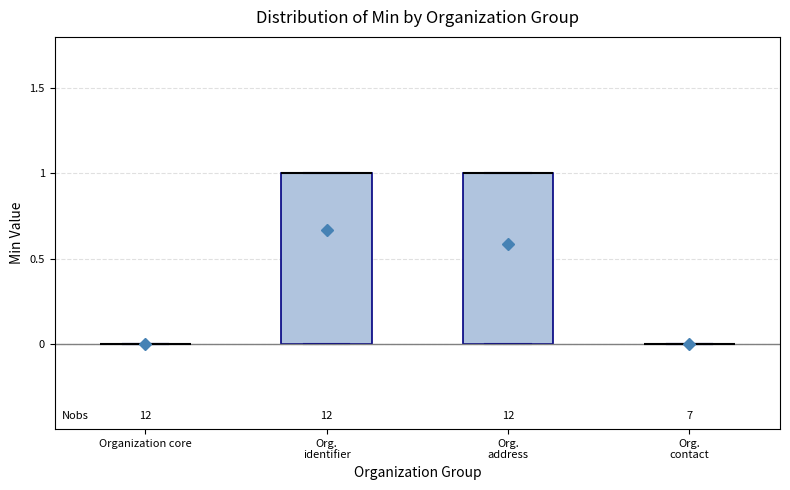

Reading left to right, read every box against the y-axis: the position of its median line, the range the box covers, and the ends of its whiskers. The values are not printed on the chart, so give them approximately, as read against the axis.

Organization core: box collapsed to a line at 0, whiskers 0 to 0
Org. identifier: median 1 (drawn on the box's upper edge), box 0 to 1, whiskers 0 to 1
Org. address: median 1 (drawn on the box's upper edge), box 0 to 1, whiskers 0 to 1
Org. contact: box collapsed to a line at 0, whiskers 0 to 0